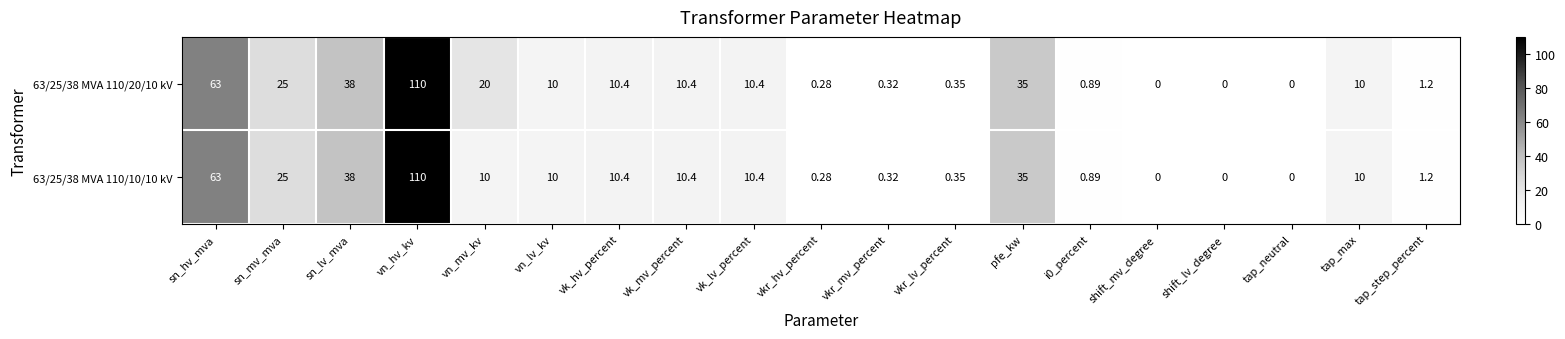

At which category is the sum across all series the highest?

vn_hv_kv